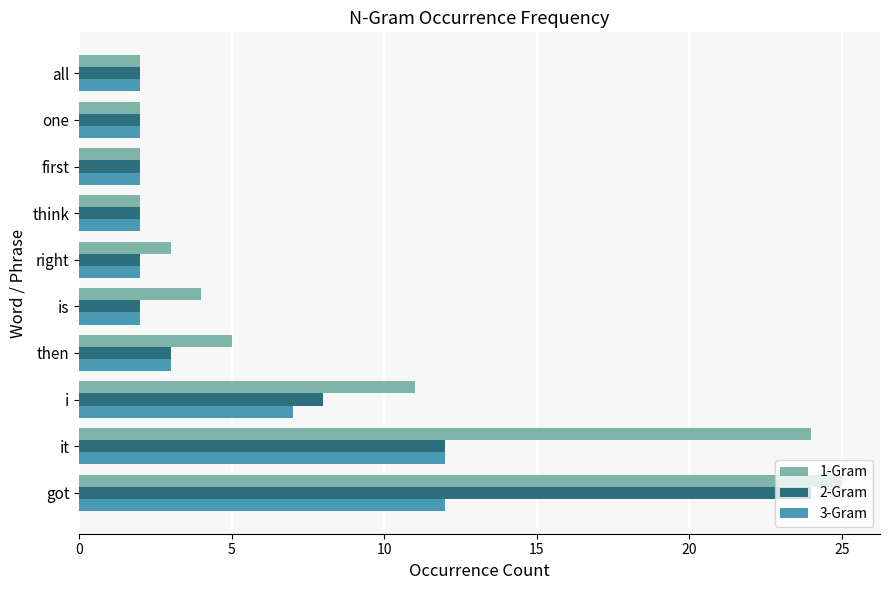

Between it and right, which series saw the biggest shift?

1-Gram